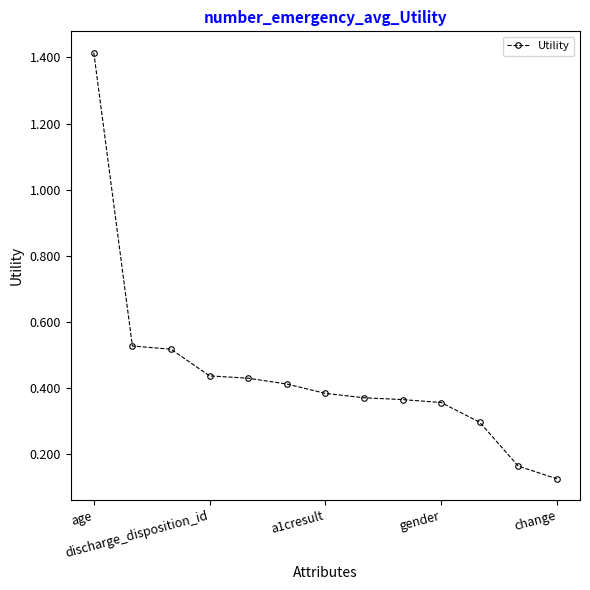

What is the difference between the maximum and minimum values?

1.3